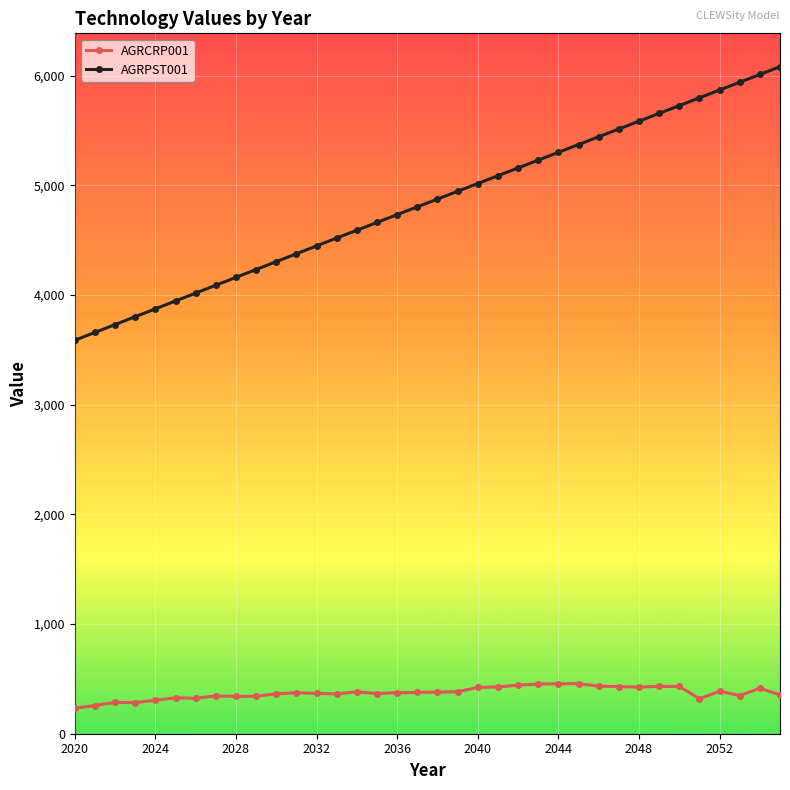

What is the sum of all AGRCRP001 values?

13398.6